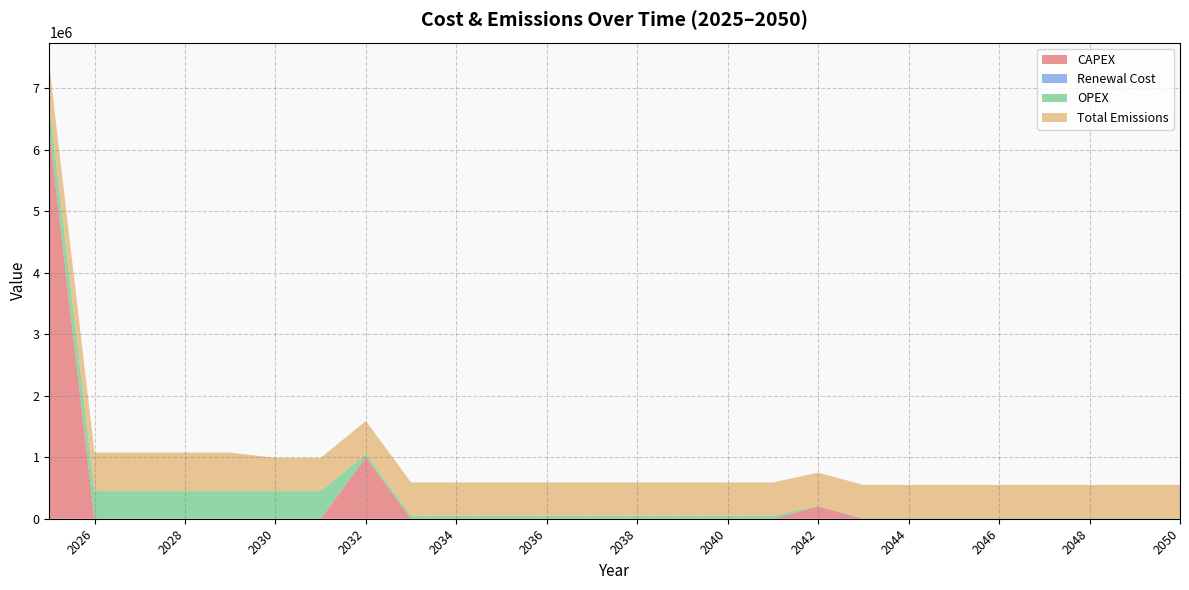

Reading left to right, what are all the values shown in this chart?

CAPEX: 6300000	0	0	0	0	0	0	1000000	0	0	0	0	0	0	0	0	0	200000	0	0	0	0	0	0	0	0
Renewal Cost: 0	0	0	0	0	0	0	0	0	0	0	0	0	0	0	0	0	0	0	0	0	0	0	0	0	0
OPEX: 450000	450000	450000	450000	450000	450000	450000	50000	50000	50000	50000	50000	50000	50000	50000	50000	50000	10000	10000	10000	10000	10000	10000	10000	10000	10000
Total Emissions: 626400	626400	626400	626400	626400	540000	540000	540000	540000	540000	540000	540000	540000	540000	540000	540000	540000	540000	540000	540000	540000	540000	540000	540000	540000	540000